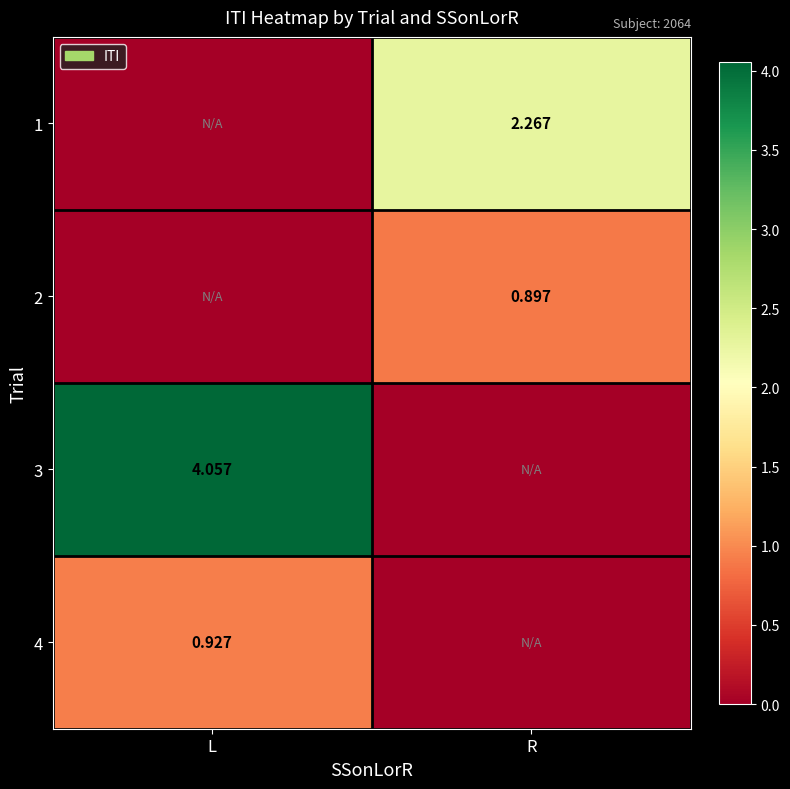

Rank the categories by 2 value from highest to lowest.

R, L